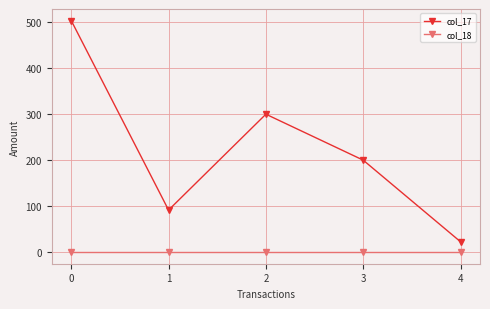

Is the value of col_17 at 1 greater than the value of col_18 at 3?

Yes